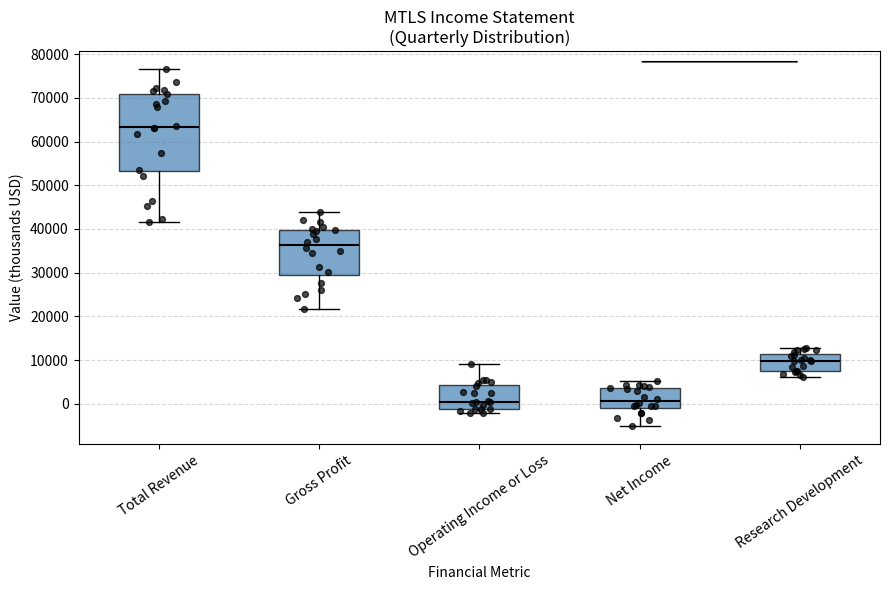

Reading left to right, transcribe this box plot: for each box, give where its median line is, the range the box spans, and where its two whiskers end, as read against the y-axis. The values are not printed on the chart, so give them approximately, as read against the axis.

Total Revenue: median 63000, box 53000 to 71000, whiskers 42000 to 77000
Gross Profit: median 36000, box 30000 to 40000, whiskers 22000 to 44000
Operating Income or Loss: median 0, box -1000 to 4000, whiskers -2000 to 9000
Net Income: median 1000, box -1000 to 4000, whiskers -5000 to 5000
Research Development: median 10000, box 7000 to 11000, whiskers 6000 to 13000